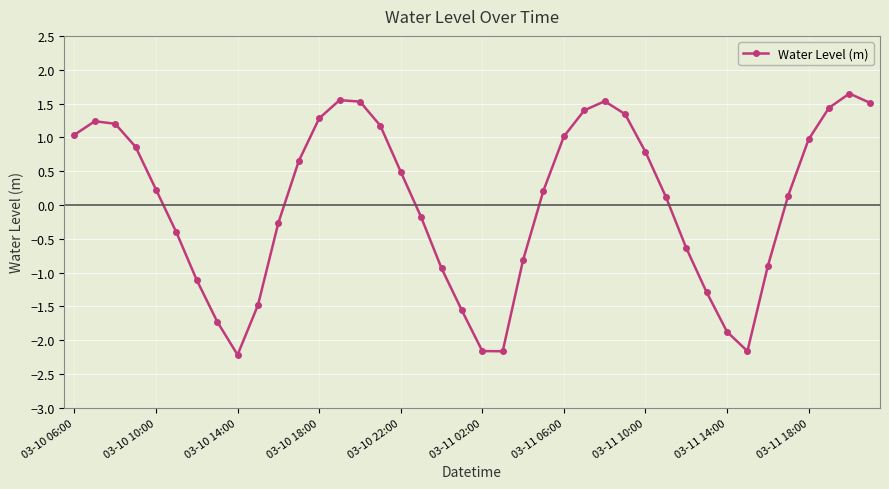

What is the minimum value shown in the chart?

-2.2